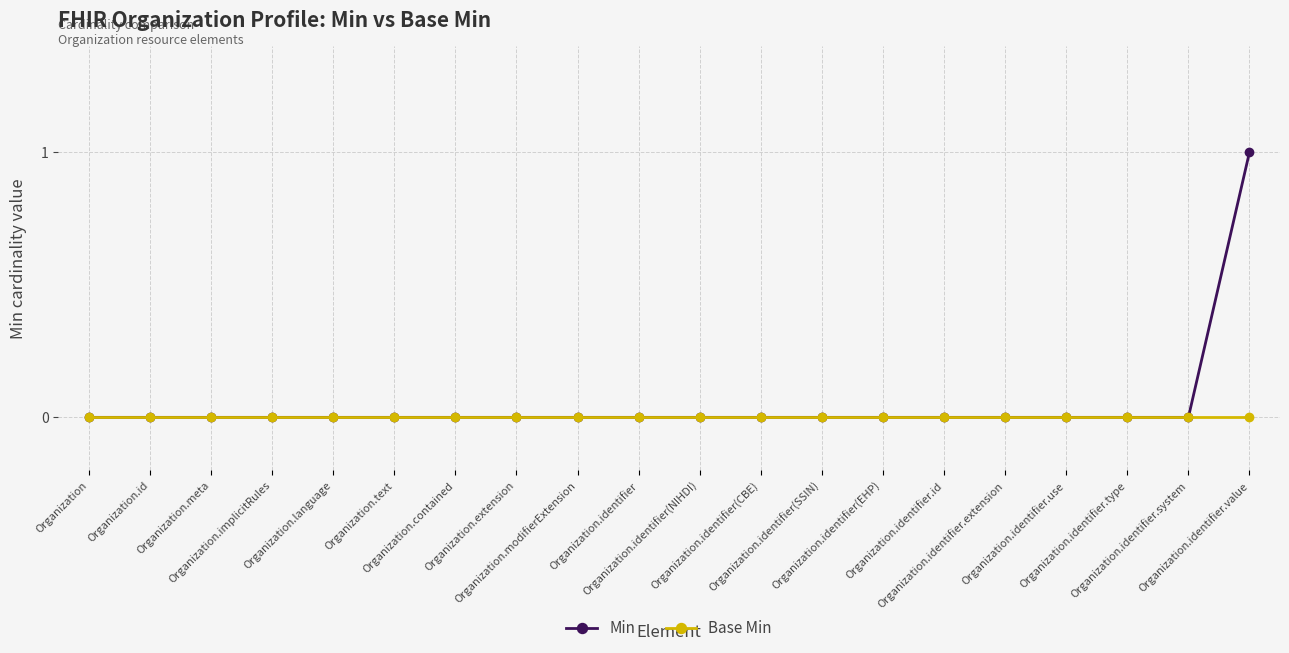

What is the label of the 6th point from the right?

Organization.identifier.id